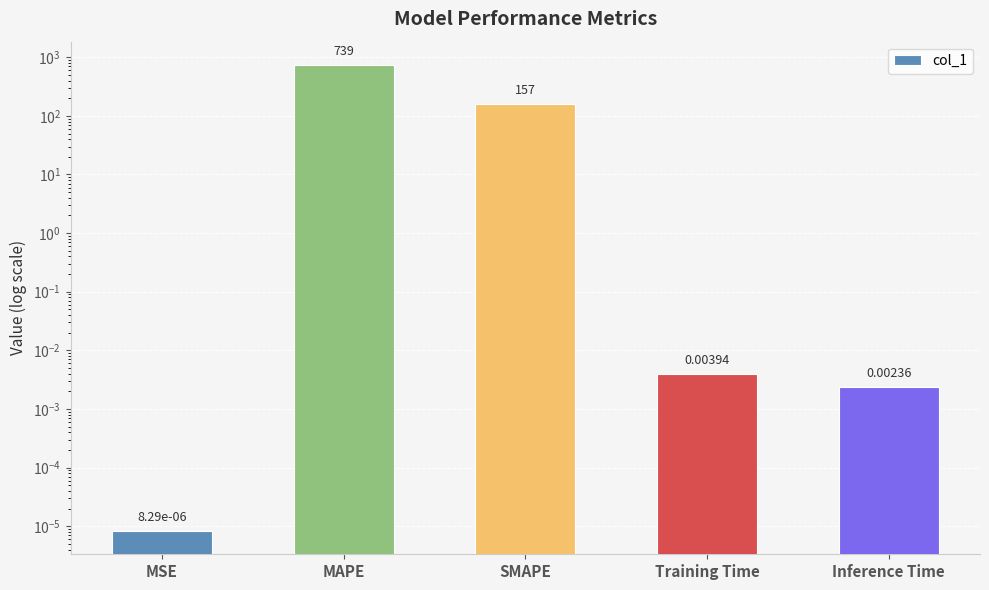

How many series are shown in this chart?

1